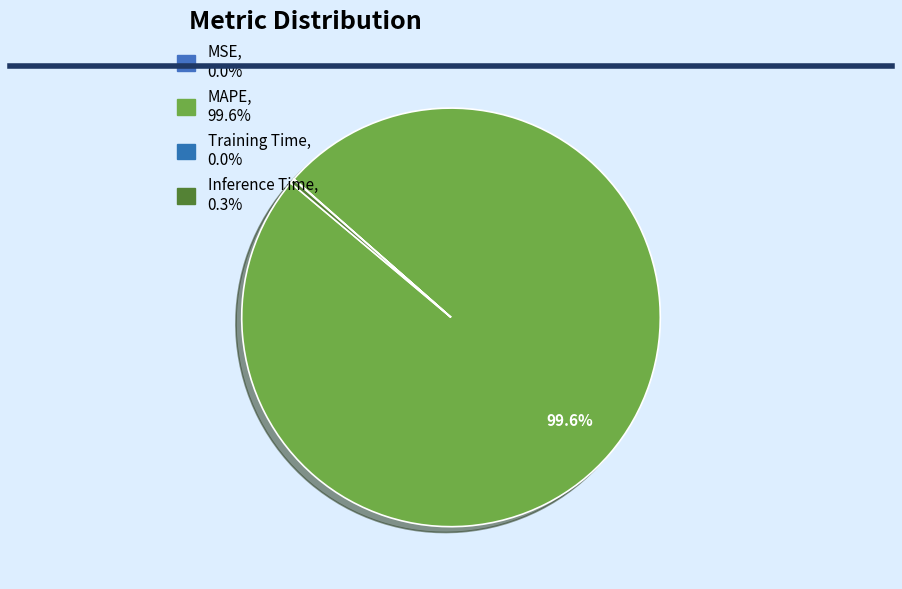

To the nearest percent, what is the average slice percentage?

25%